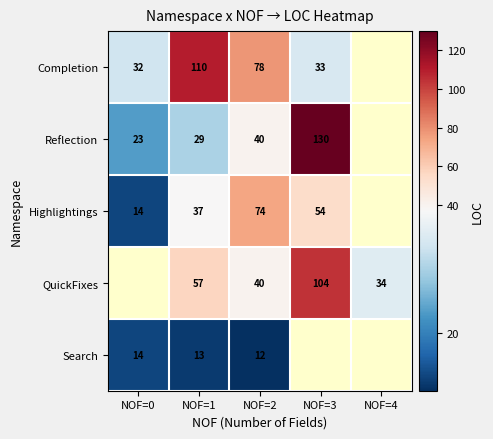

Is the value of Reflection at NOF=3 greater than the value of Highlightings at NOF=2?

Yes